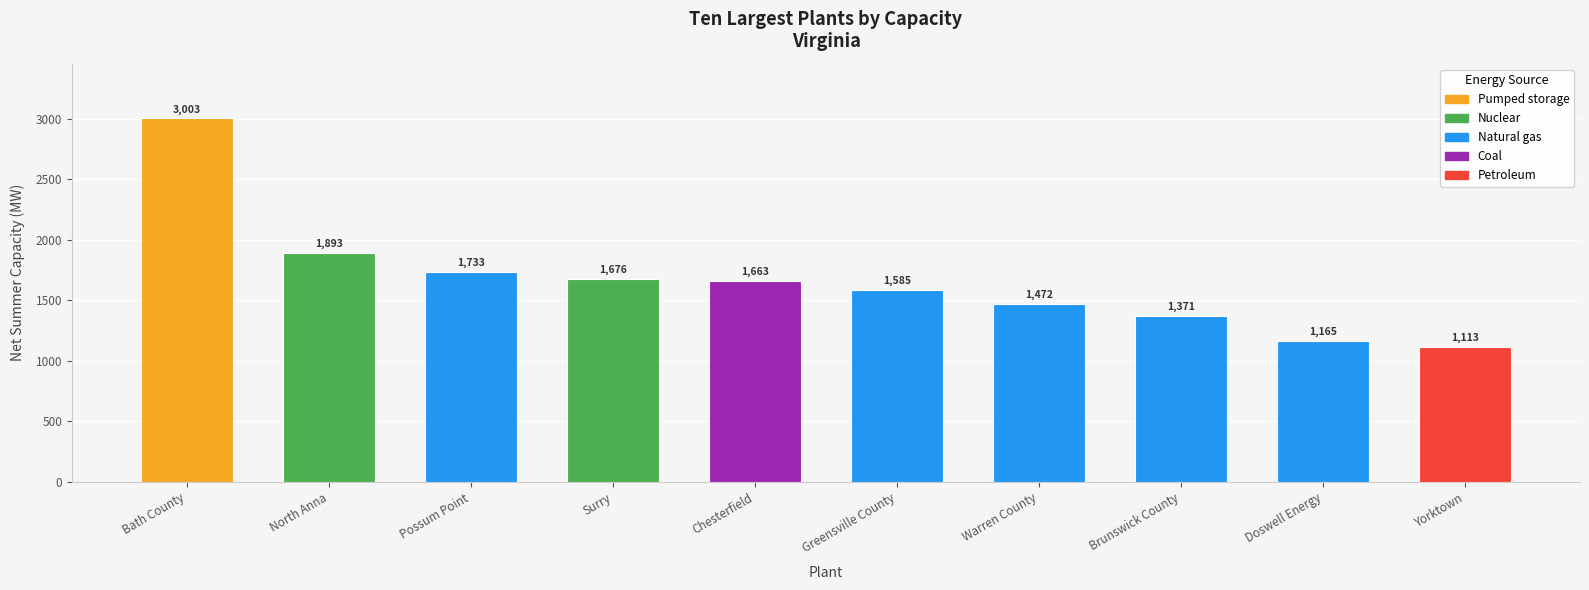

The value at Possum Point is 1733.0. True or false?

True